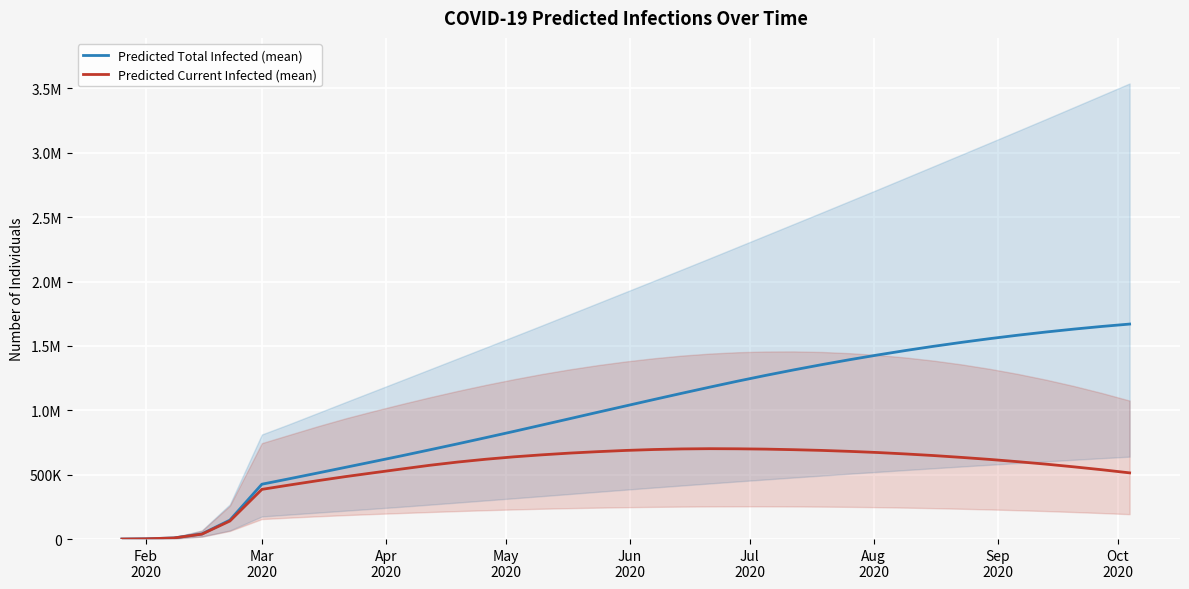

Count the number of data series in this chart.

2